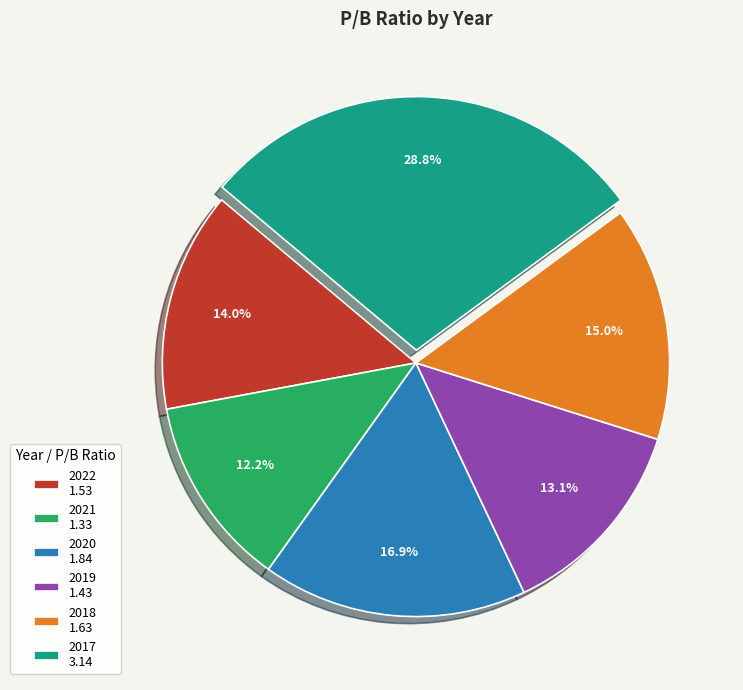

True or false: 2020 accounts for 2% of the total.

False